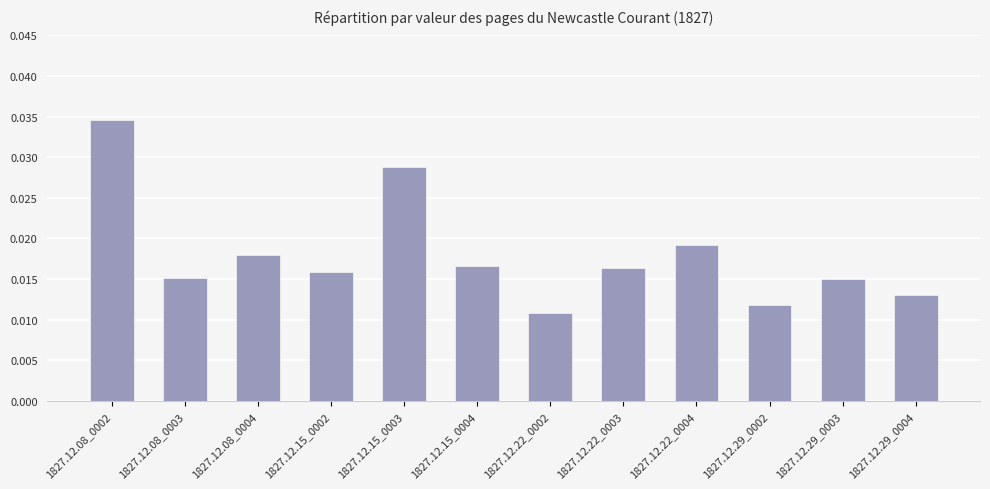

Which category has the highest value across all series?

1827.12.08_0002